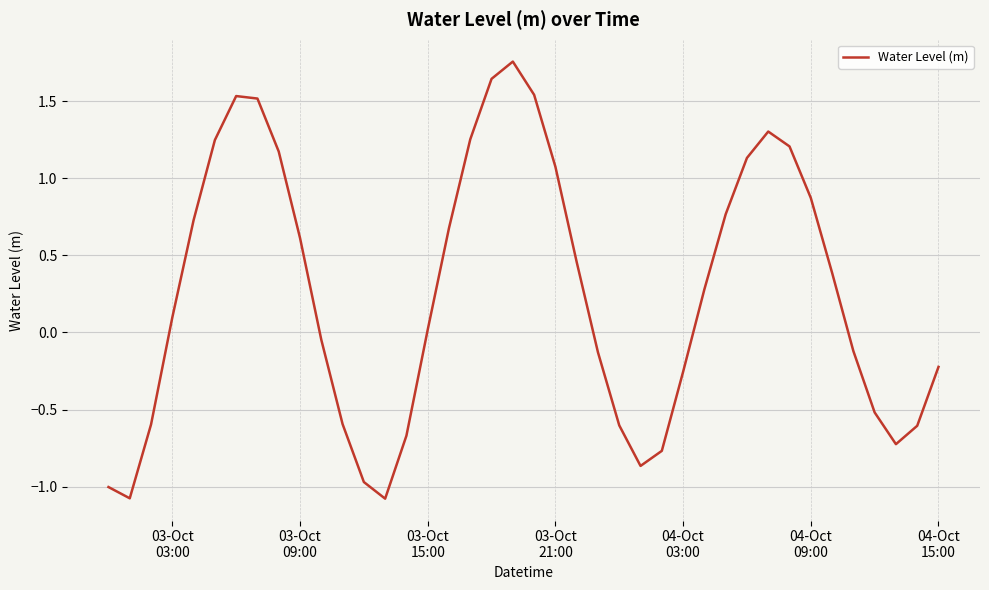

What is the difference between the maximum and minimum values?

2.8